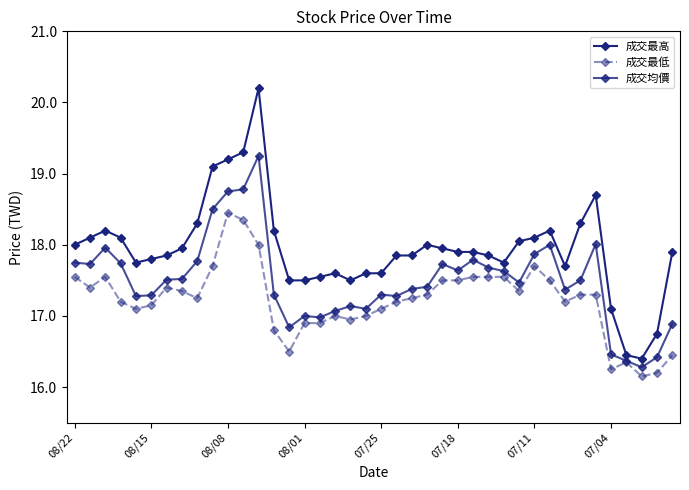

Does the chart have visible grid lines?

No